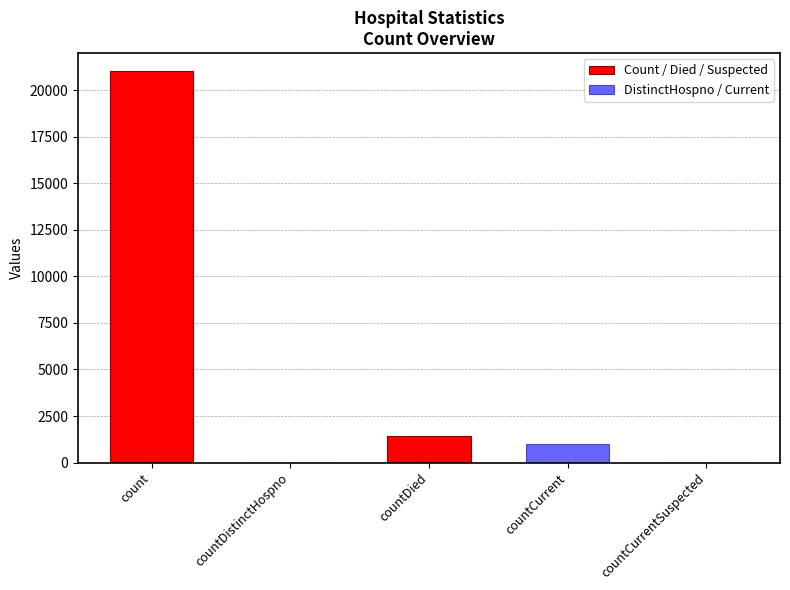

Is it true that the value at count is 33684?

False